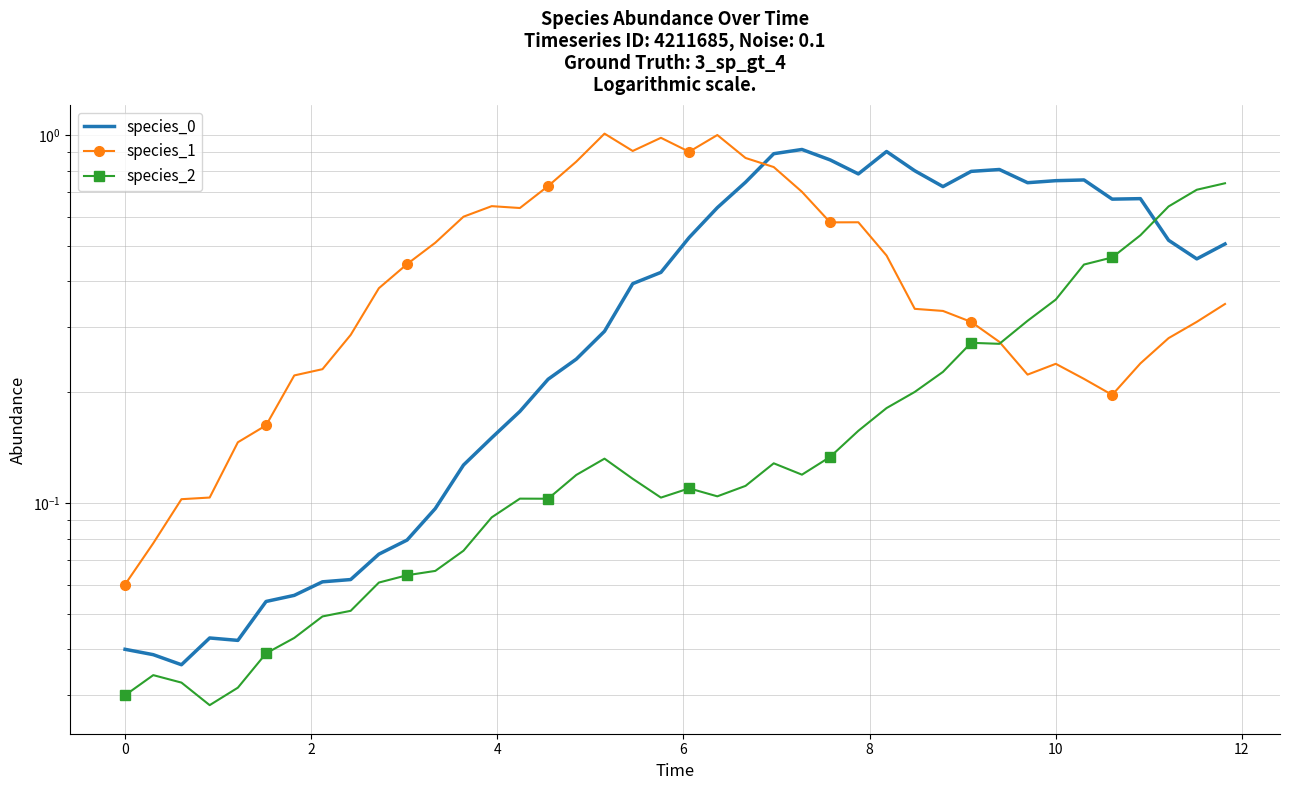

Reading right to left, extract all data points from this chart.

species_0: 0.5	0.5	0.5	0.7	0.7	0.8	0.8	0.7	0.8	0.8	0.7	0.8	0.9	0.8	0.9	0.9	0.9	0.7	0.6	0.5	0.4	0.4	0.3	0.2	0.2	0.2	0.2	0.1	0.1	0.1	0.1	0.1	0.1	0.1	0.1	0.0	0.0	0.0	0.0	0.0
species_1: 0.3	0.3	0.3	0.2	0.2	0.2	0.2	0.2	0.3	0.3	0.3	0.3	0.5	0.6	0.6	0.7	0.8	0.9	1.0	0.9	1.0	0.9	1.0	0.8	0.7	0.6	0.6	0.6	0.5	0.4	0.4	0.3	0.2	0.2	0.2	0.1	0.1	0.1	0.1	0.1
species_2: 0.7	0.7	0.6	0.5	0.5	0.4	0.4	0.3	0.3	0.3	0.2	0.2	0.2	0.2	0.1	0.1	0.1	0.1	0.1	0.1	0.1	0.1	0.1	0.1	0.1	0.1	0.1	0.1	0.1	0.1	0.1	0.1	0.0	0.0	0.0	0.0	0.0	0.0	0.0	0.0